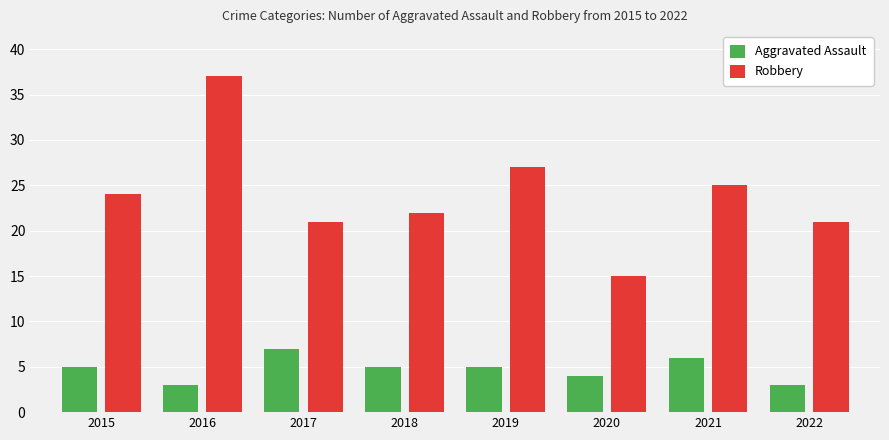

What is the value of the Aggravated Assault bar at the 6th from the left?

4